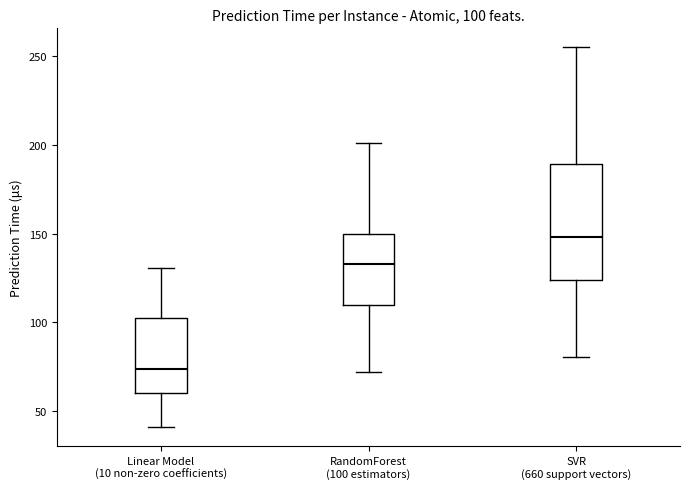

Comparing the boxes themselves (not the whiskers), which one is the tallest?

SVR (660 support vectors)